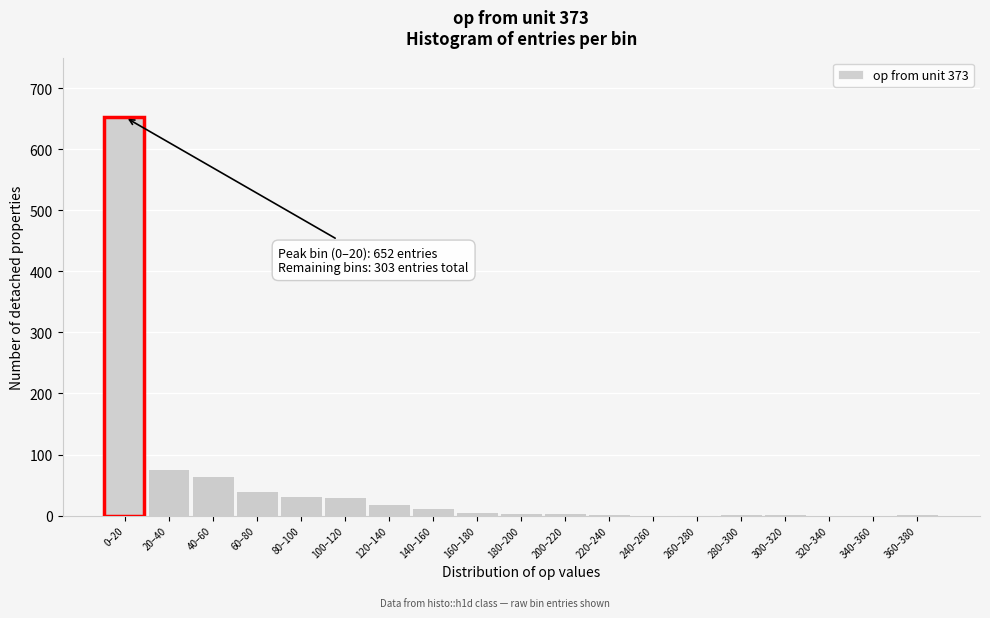

Between 0–20 and 240–260, which is larger?

0–20